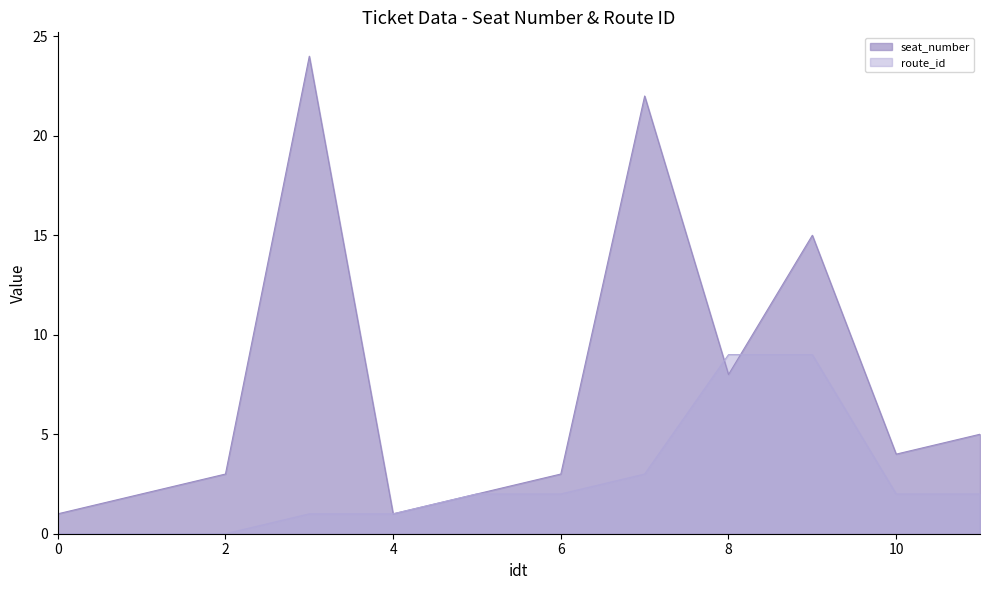

True or false: seat_number has more than 1 points higher than both neighbors.

True